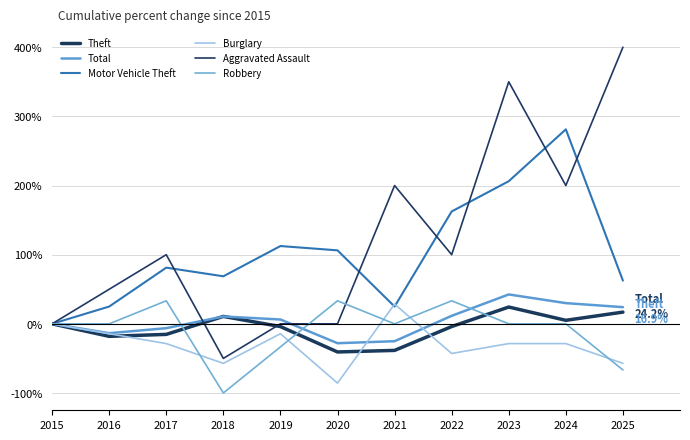

Reading left to right, what are all the values shown in this chart?

Theft: 0.0	-18.1	-15.3	10.7	-4.0	-40.7	-38.4	-4.0	24.3	5.1	16.9
Total: 0.0	-13.5	-6.3	10.6	6.3	-28.0	-25.1	11.6	42.5	30.0	24.2
Motor Vehicle Theft: 0.0	25.0	81.2	68.8	112.5	106.2	25.0	162.5	206.2	281.2	62.5
Burglary: 0.0	-14.3	-28.6	-57.1	-14.3	-85.7	28.6	-42.9	-28.6	-28.6	-57.1
Aggravated Assault: 0.0	50.0	100.0	-50.0	0.0	0.0	200.0	100.0	350.0	200.0	400.0
Robbery: 0.0	0.0	33.3	-100.0	-33.3	33.3	0.0	33.3	0.0	0.0	-66.7